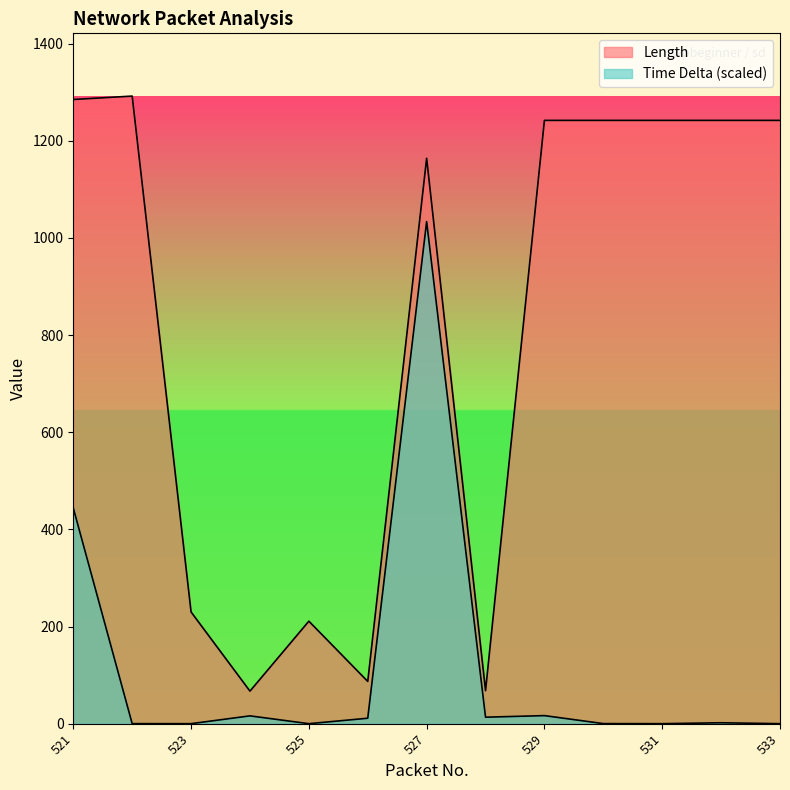

What is the average value of the Length series?

816.5